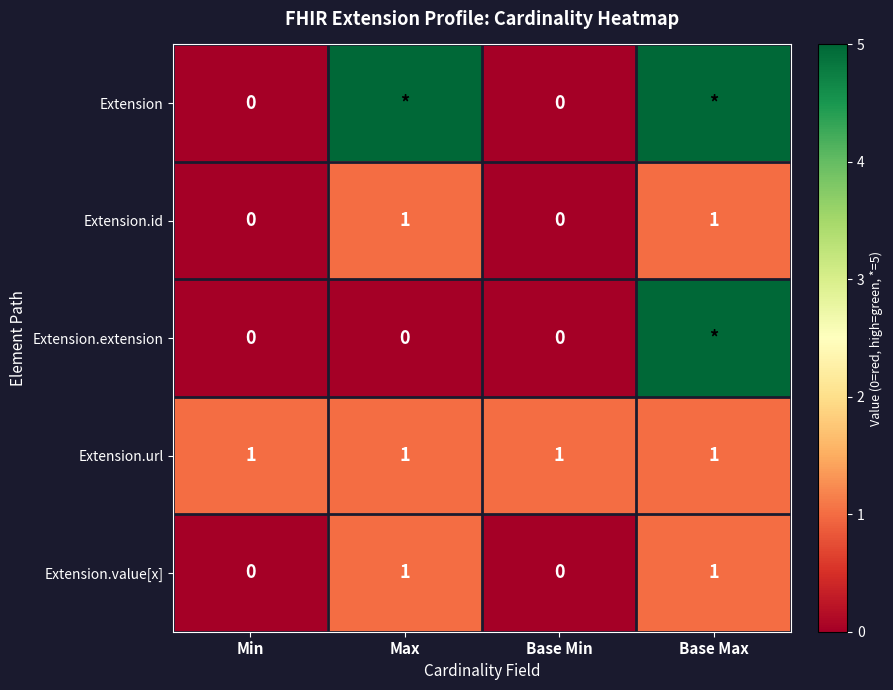

What is the difference between the Extension.id values at Min and Base Max?

1